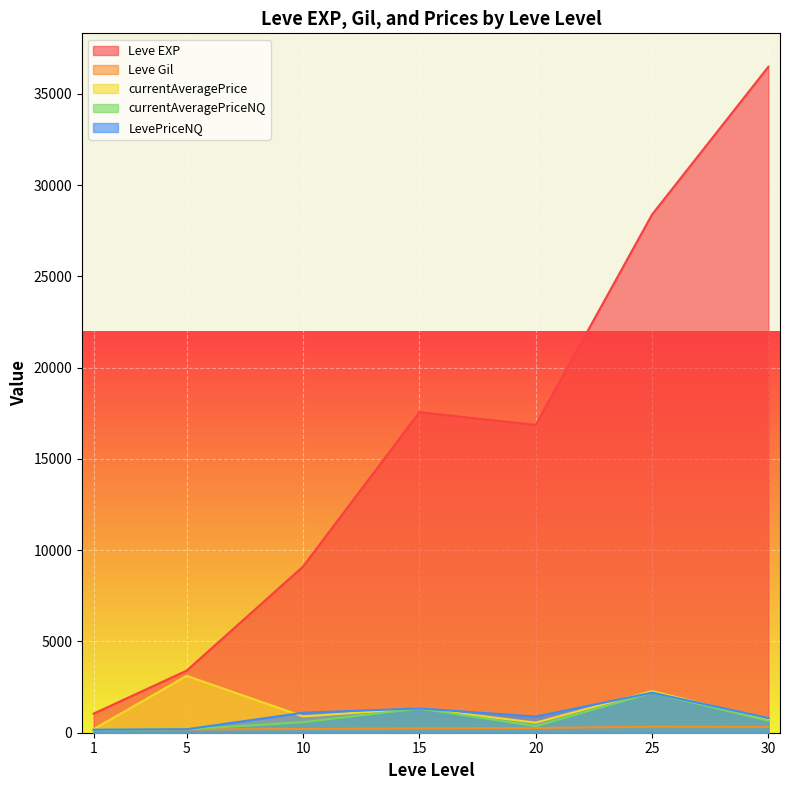

True or false: LevePriceNQ and Leve Gil cross at least once.

True